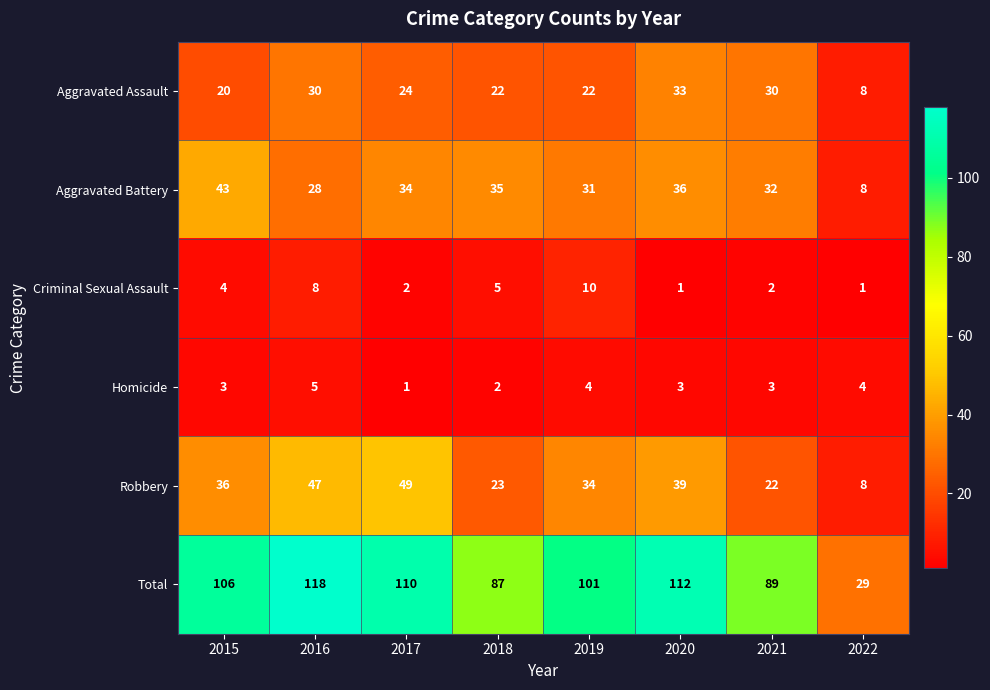

What is the approximate value of Aggravated Assault at 2020, to the nearest 10?

30